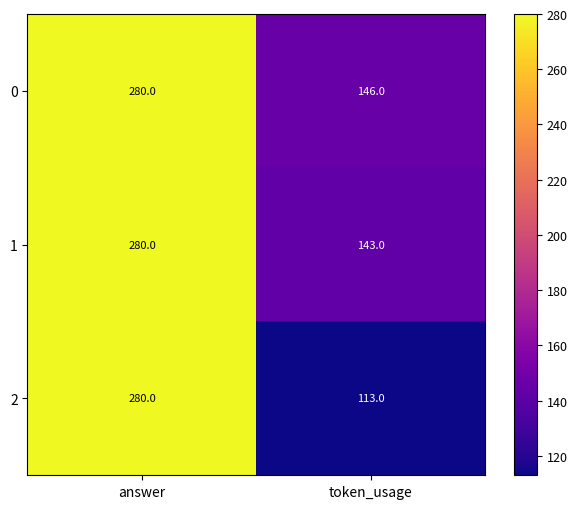

What is the greatest value displayed?

280